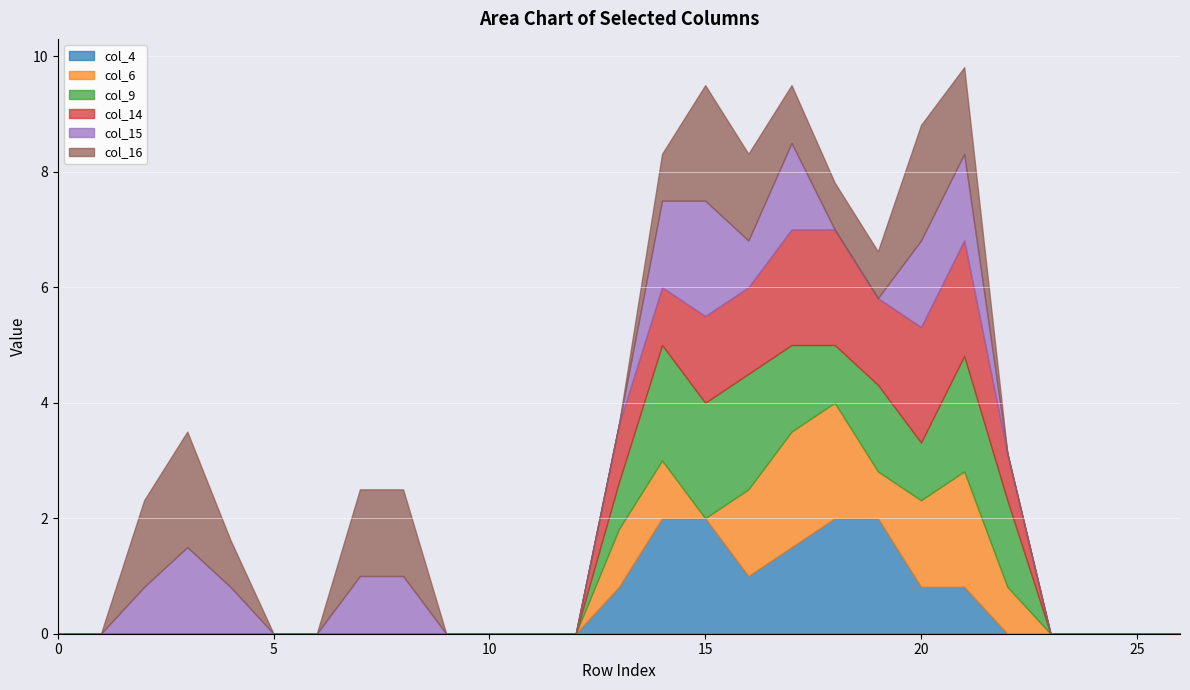

How many data points does each series have?

27